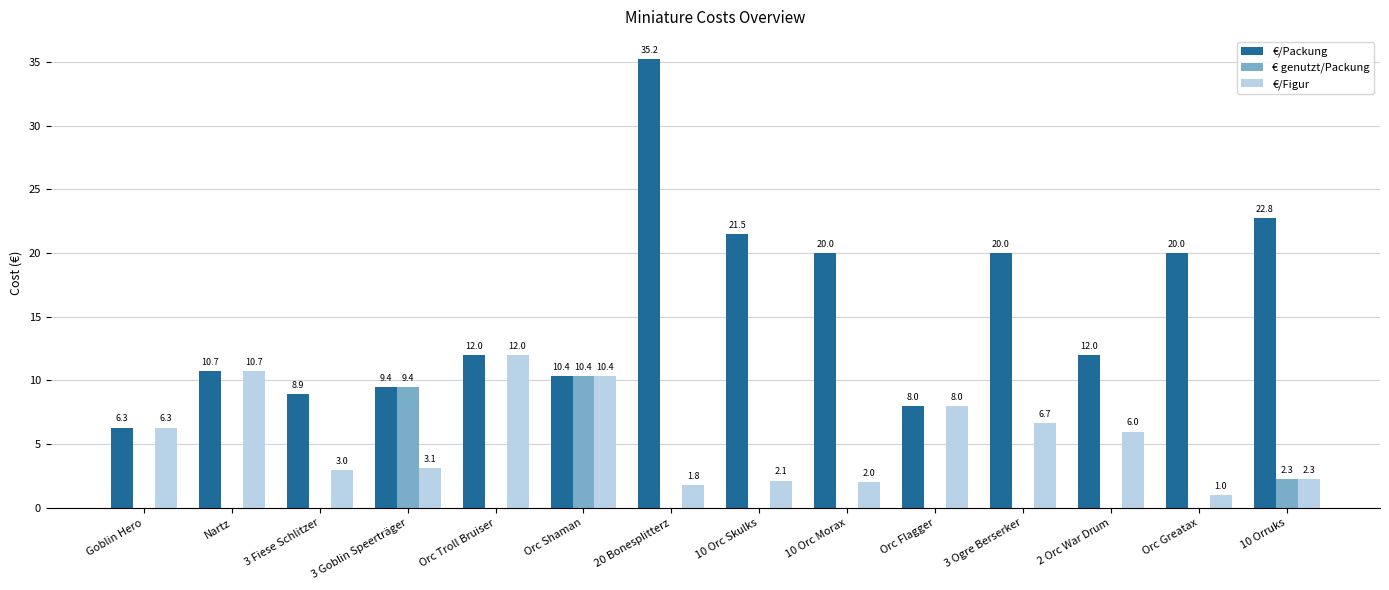

Which series has the largest total across all categories?

€/Packung